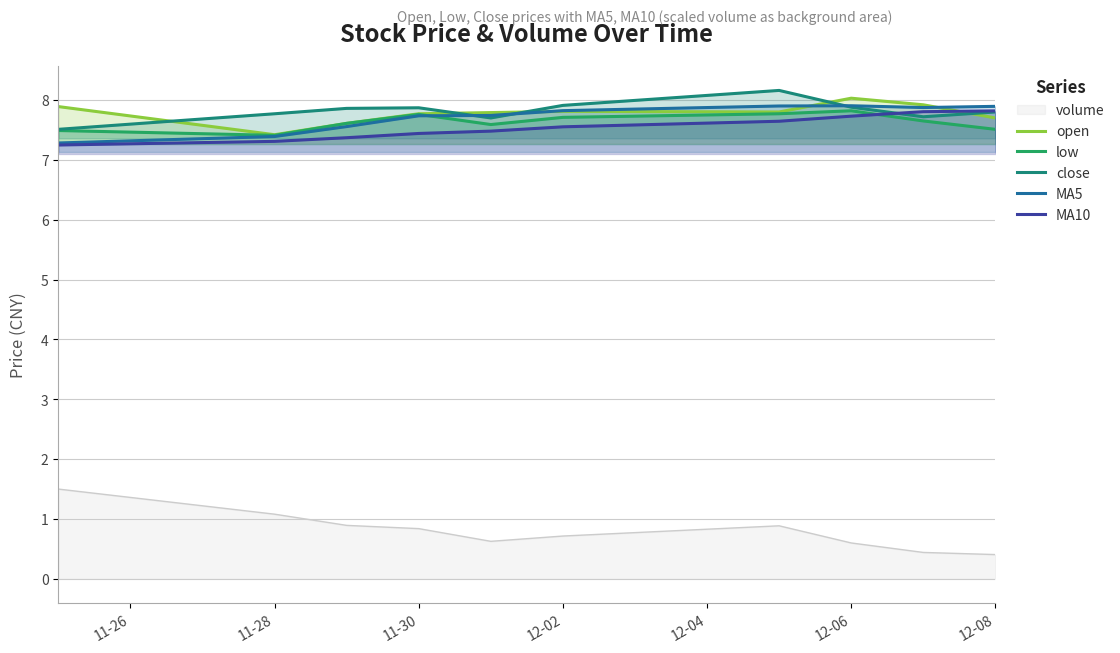

Which series has the largest total across all categories?

close